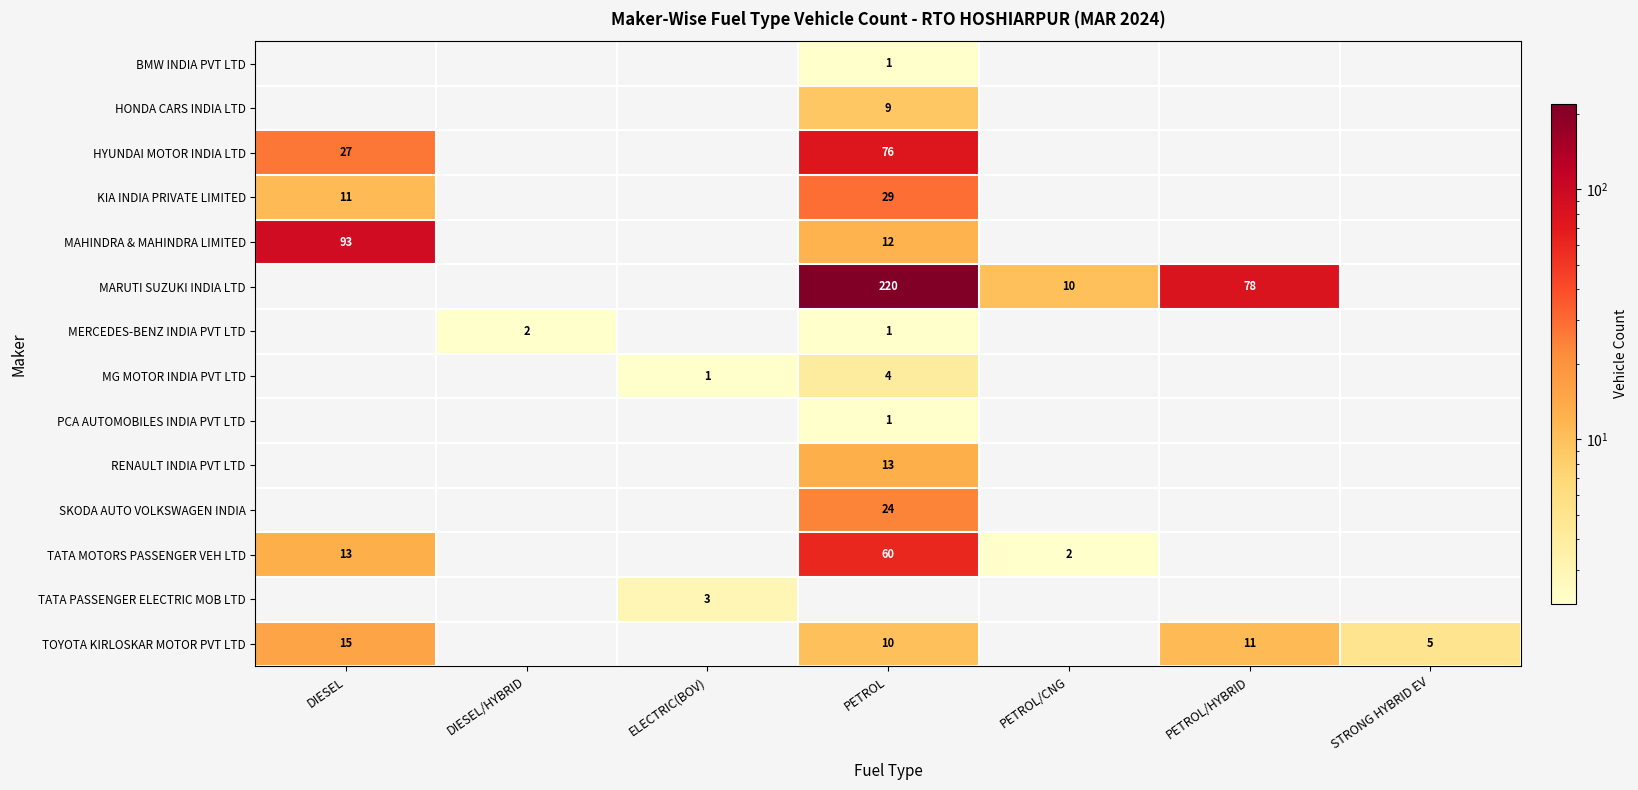

The value of KIA INDIA PRIVATE LIMITED at DIESEL is 11. True or false?

True